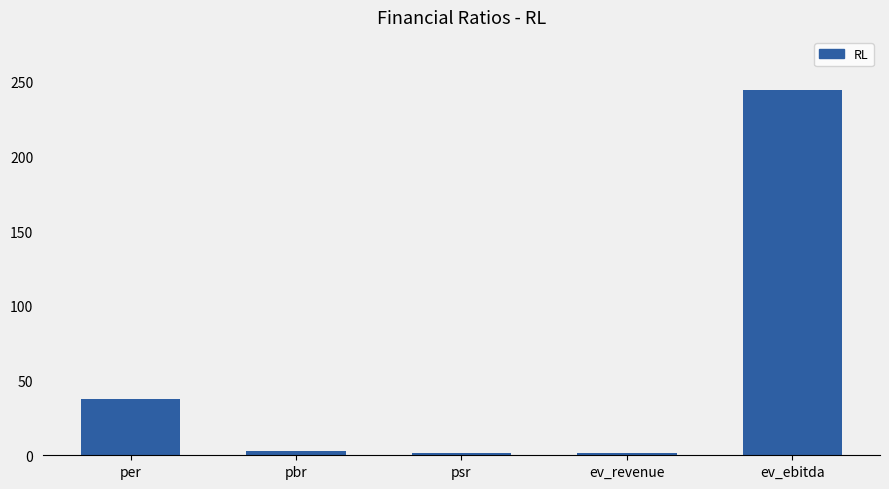

At which label is the value closest to 123?

per